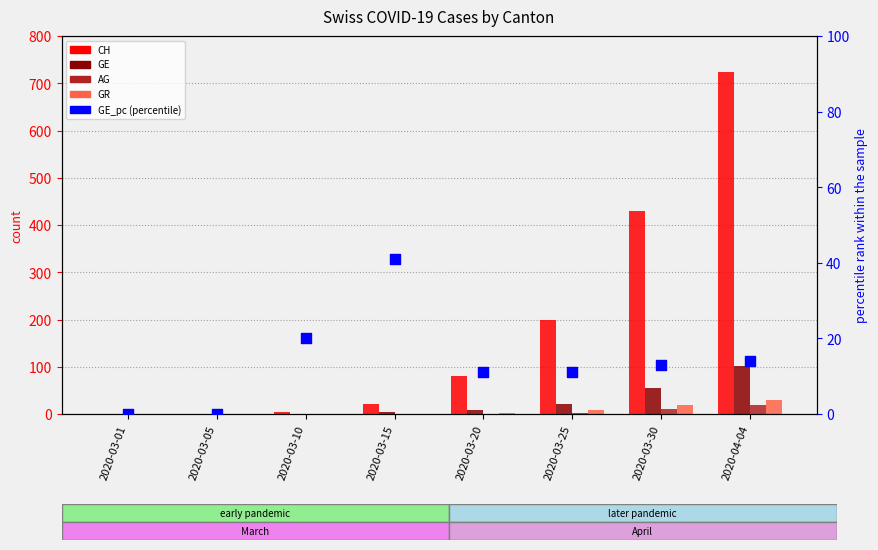

Which series contains the lowest Y value?

CH